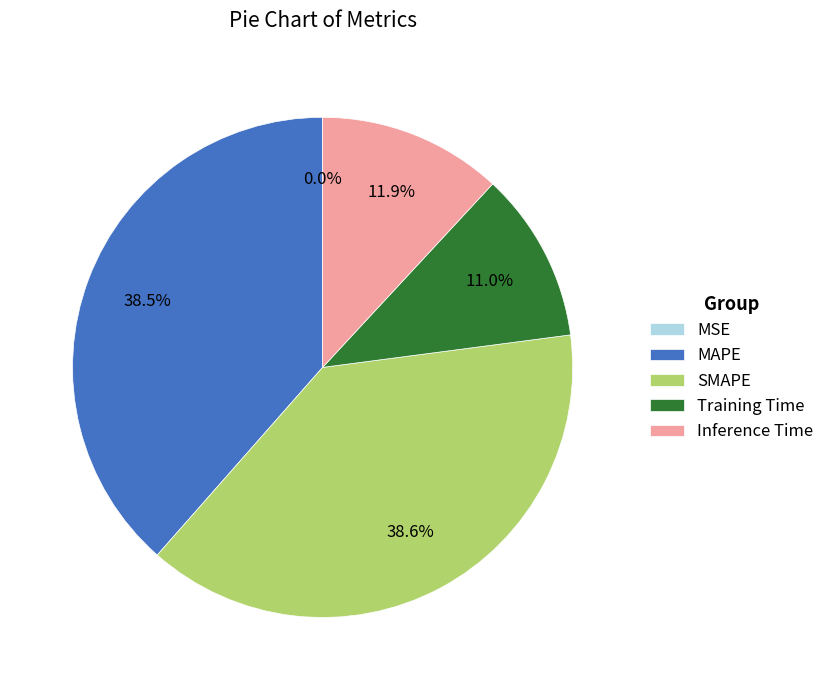

To the nearest percent, what percentage of the pie is SMAPE?

39%